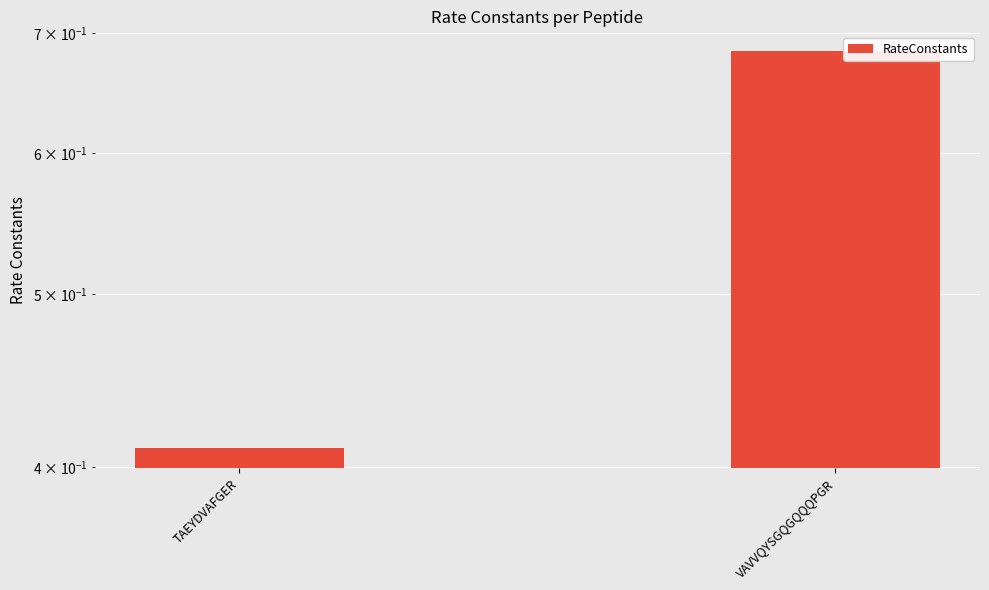

What value does the data have at VAVVQYSGQGQQQPGR?

0.7